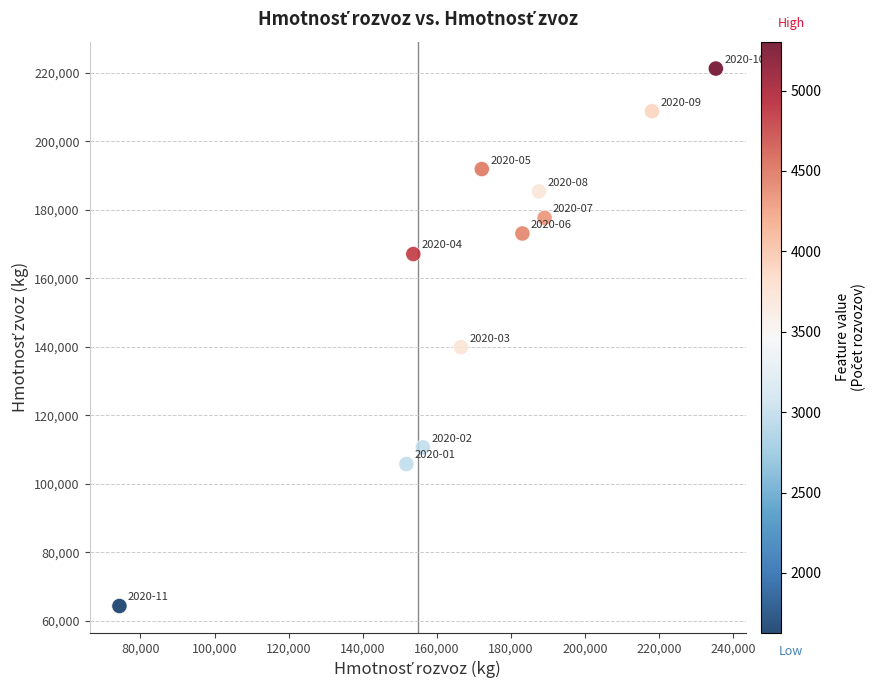

What is the range of X values (max minus min)?

160966.4